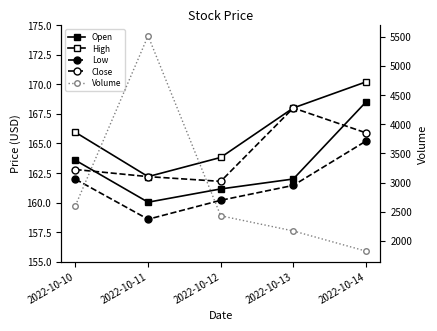

Between 2022-10-11 and 2022-10-14, which is larger?

2022-10-14